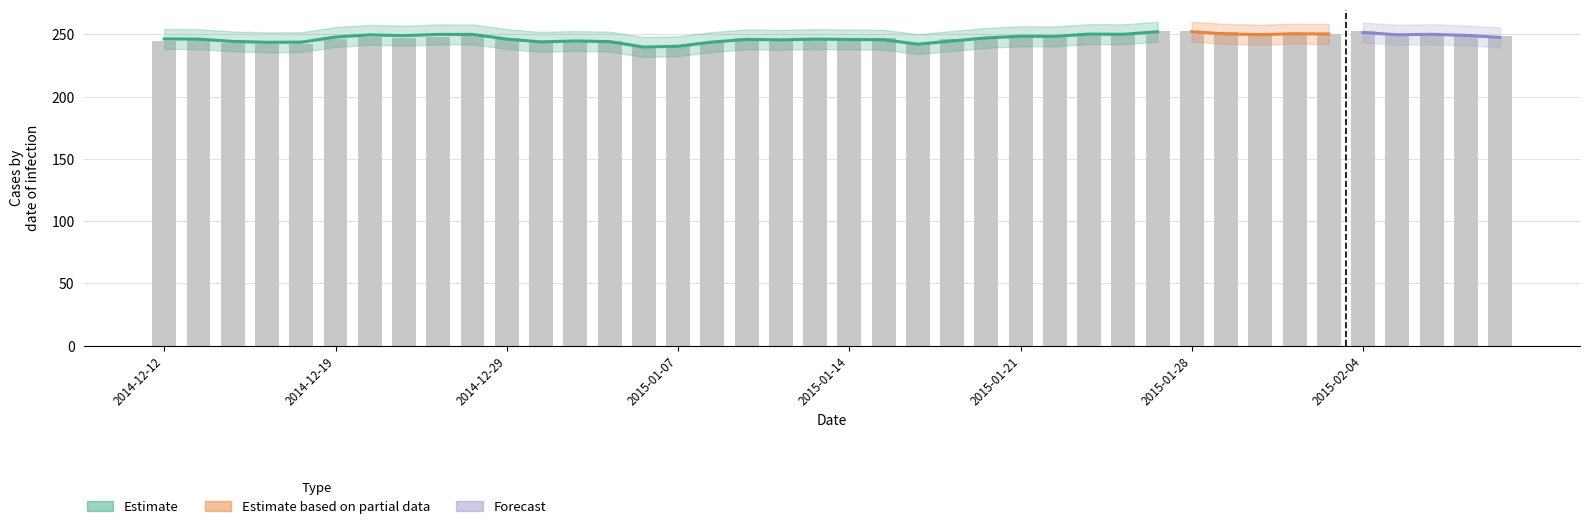

What is the difference between the second highest and second lowest values?

11.6